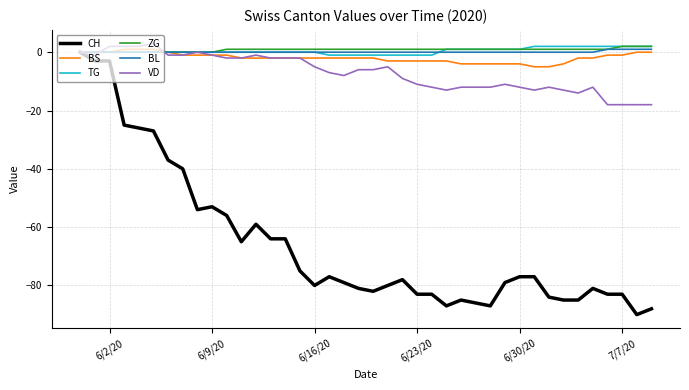

How many lines are shown in the chart?

6